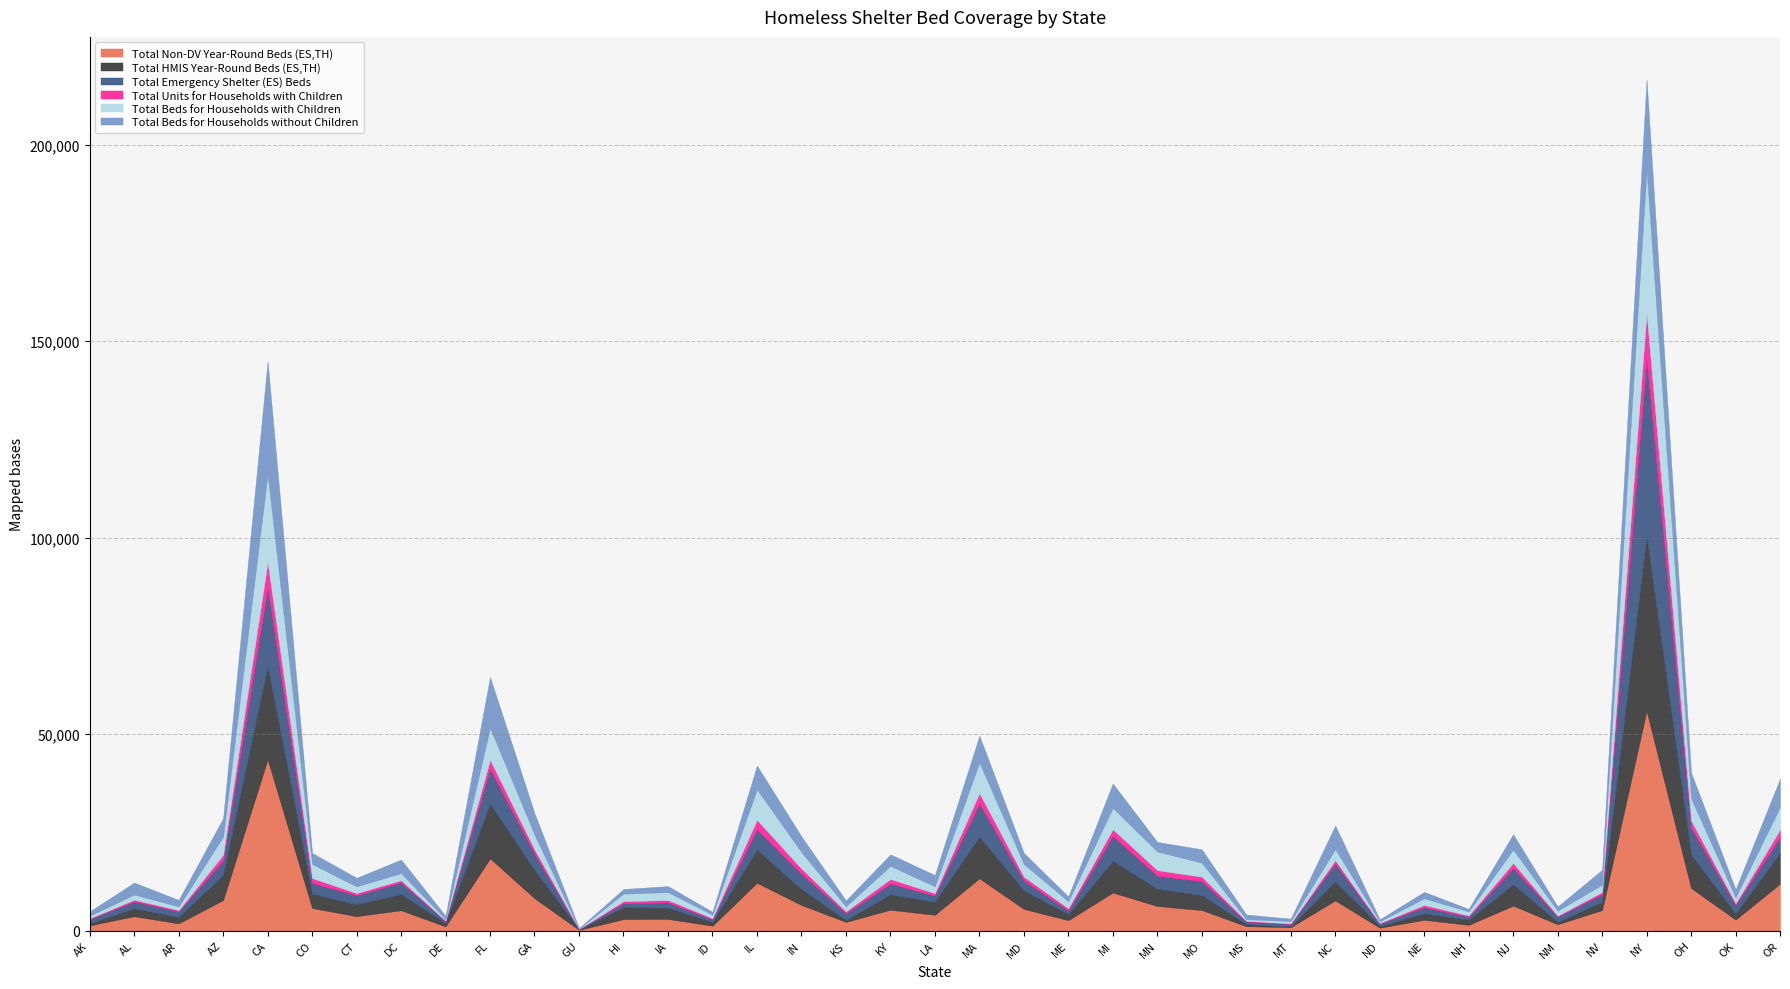

How many times do Total HMIS Year-Round Beds (ES,TH) and Total Beds for Households with Children cross each other?

15